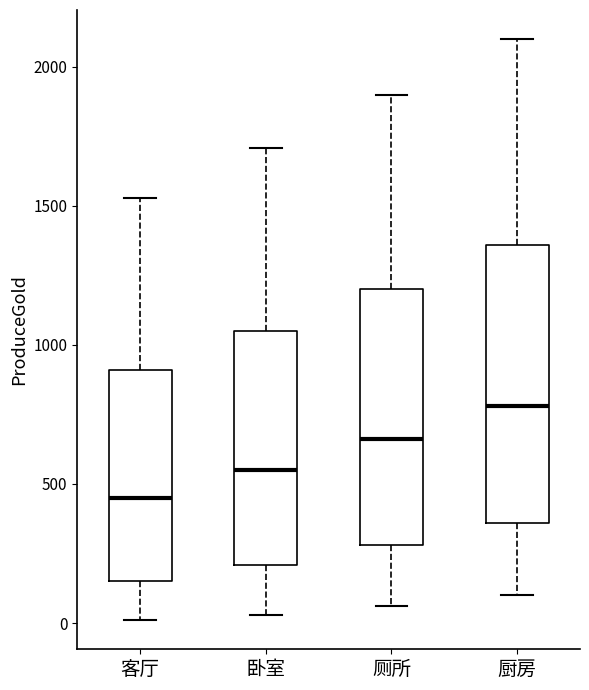

Which box's median line is the lowest?

客厅